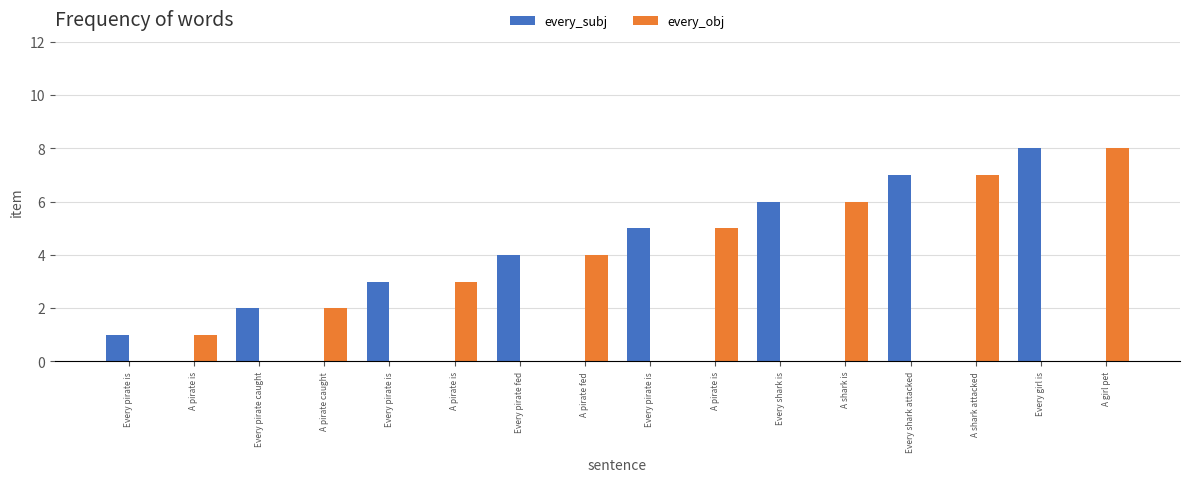

What is the sum of all every_obj values?

36